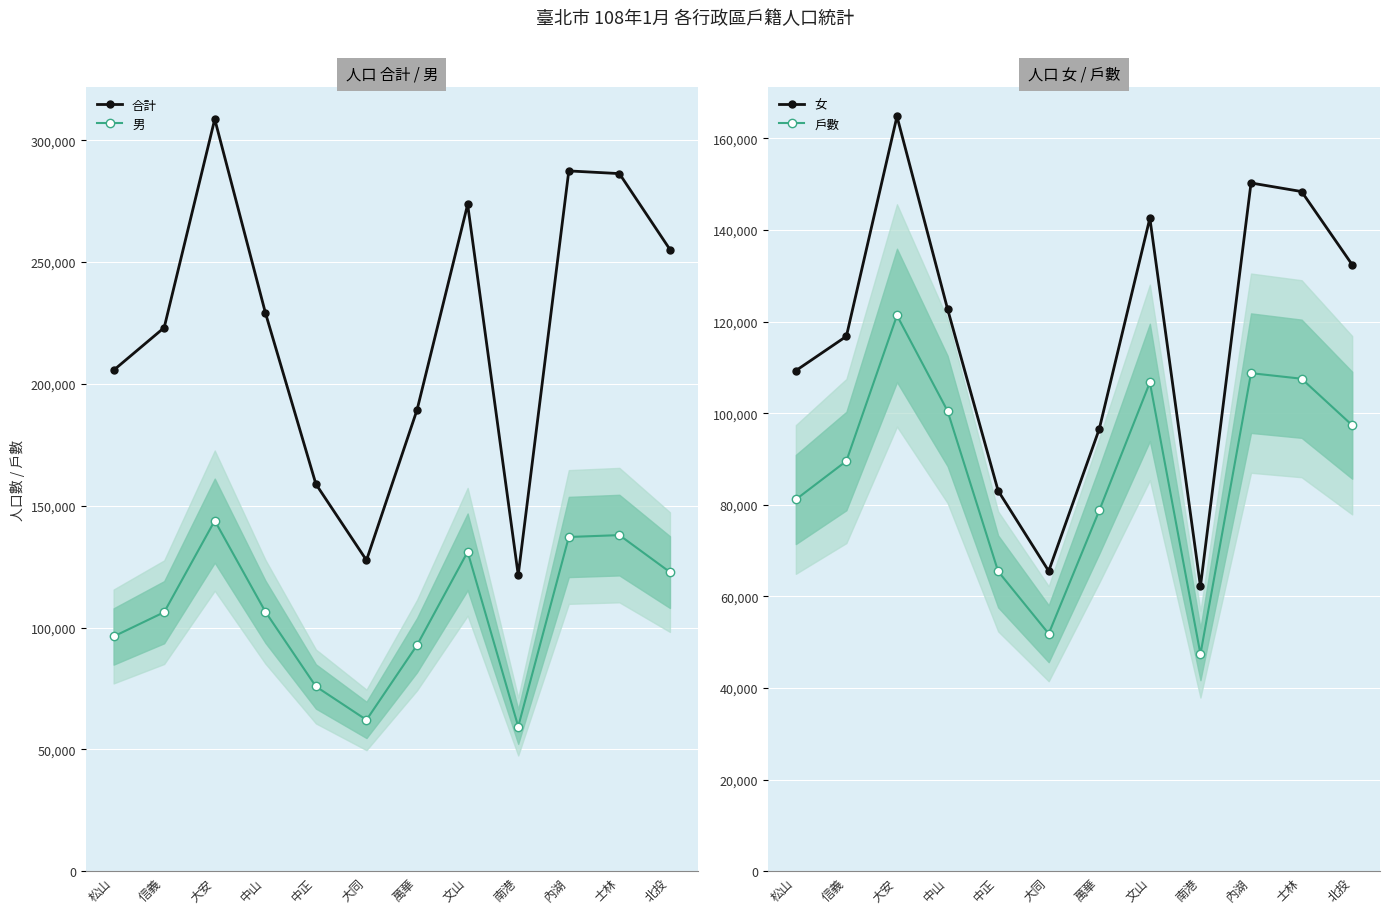

What is the sum of all 合計 values?

2666908